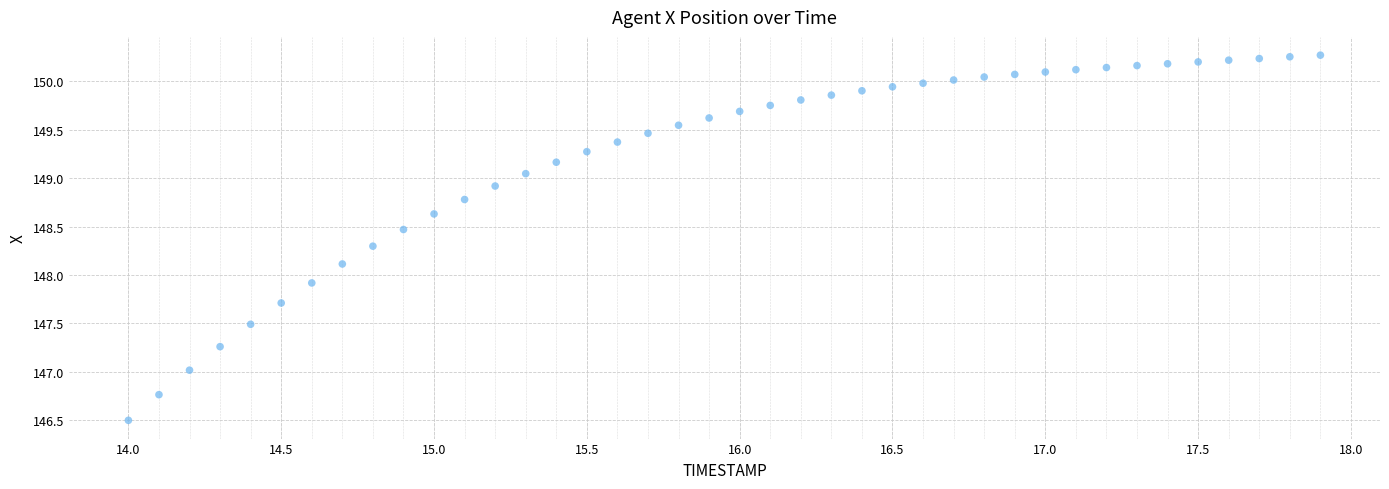

What is the range of X values (max minus min)?

3.9